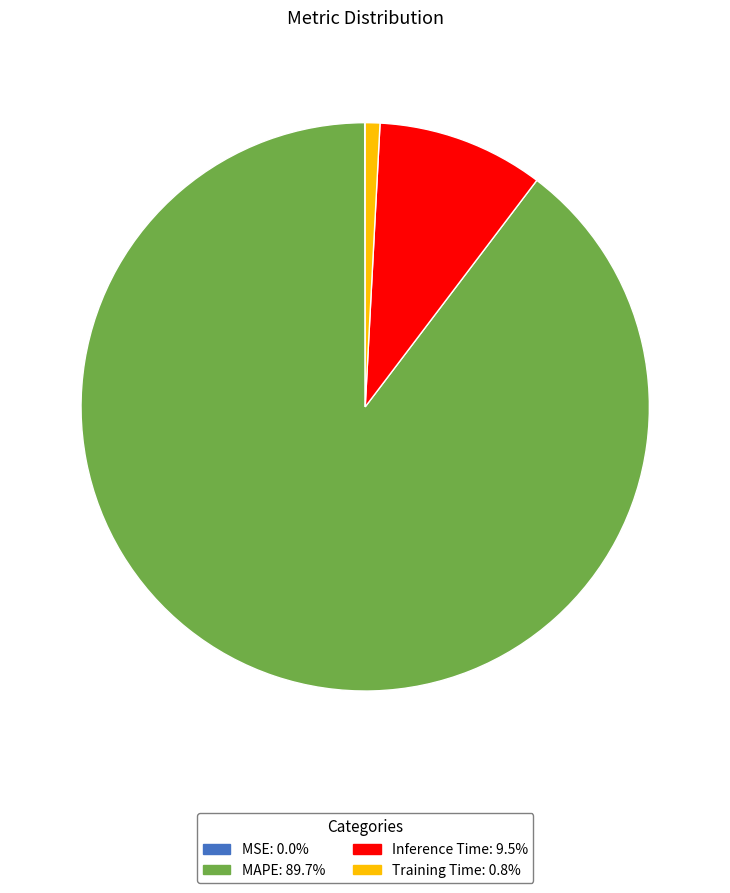

Which slice is the largest?

MAPE